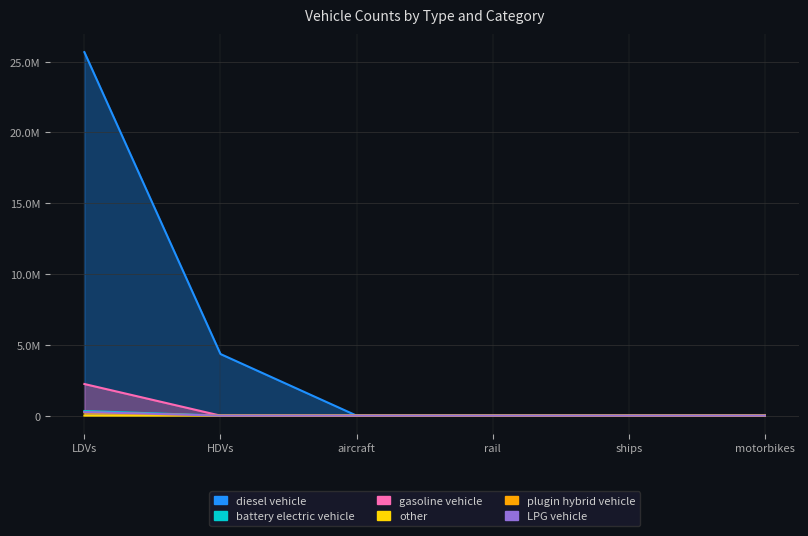

Which series has the largest total across all categories?

diesel vehicle